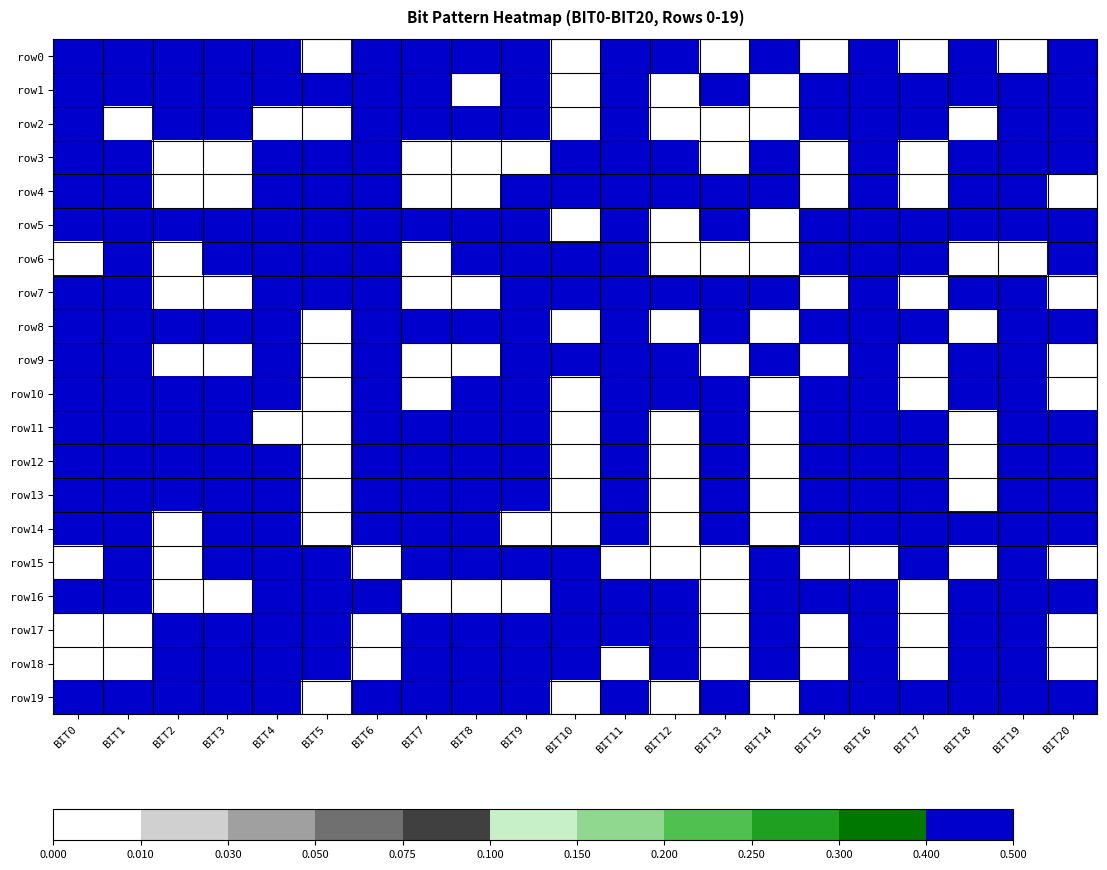

What is the greatest value displayed?

0.5